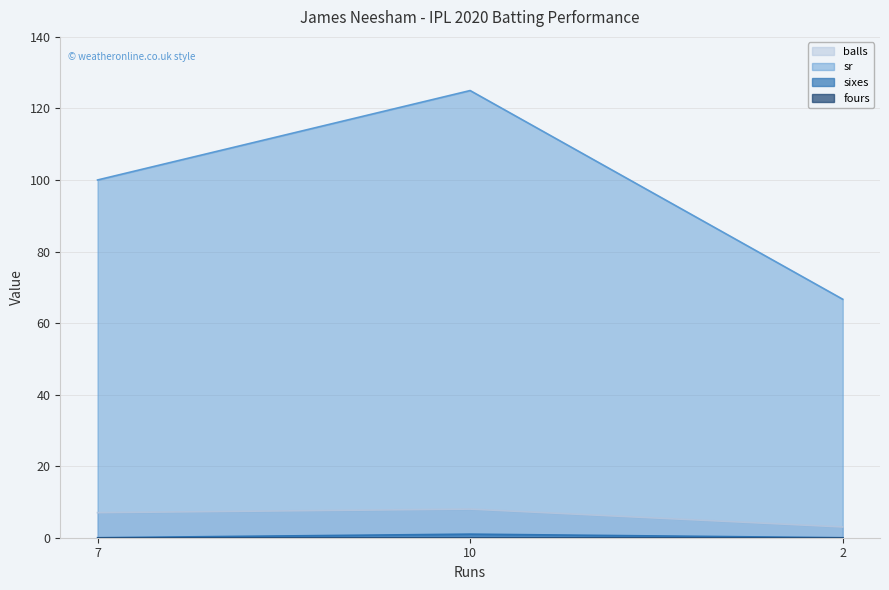

Which series has the largest total across all categories?

sr